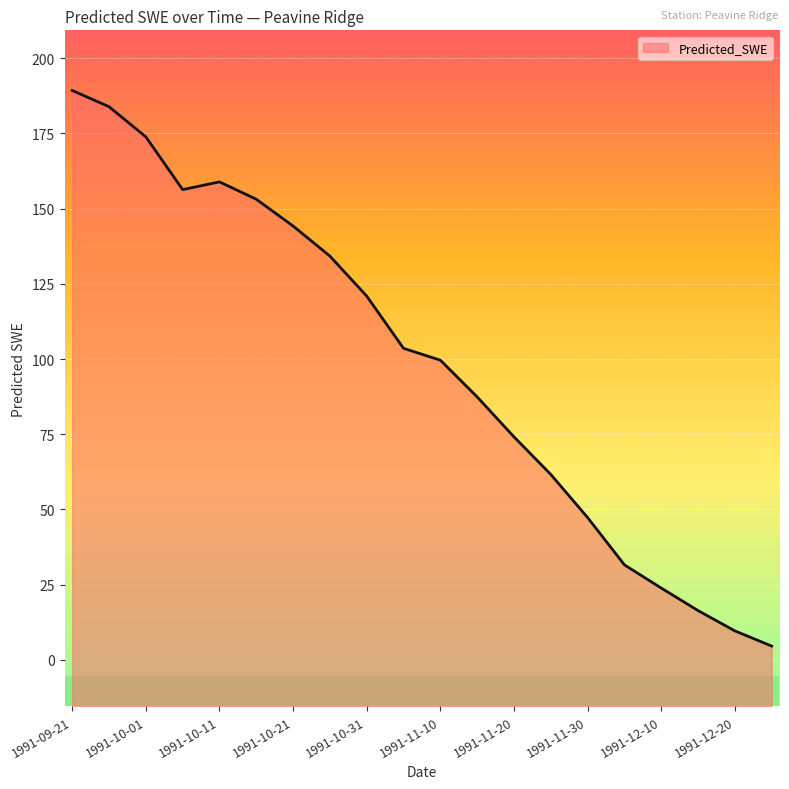

What is the smallest value displayed?

4.6